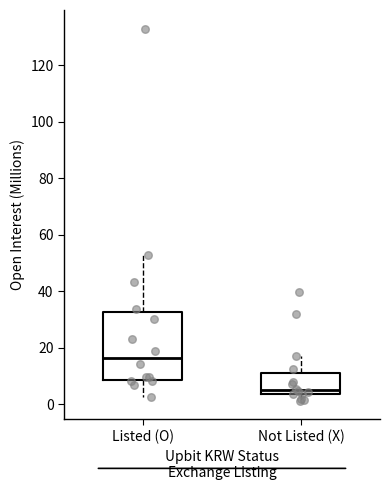

Reading left to right, read every box against the y-axis: the position of its median line, the range the box covers, and the ends of its whiskers. The values are not printed on the chart, so give them approximately, as read against the axis.

Listed (O): median 16, box 8 to 32, whiskers 2 to 52
Not Listed (X): median 6, box 4 to 12, whiskers 2 to 18